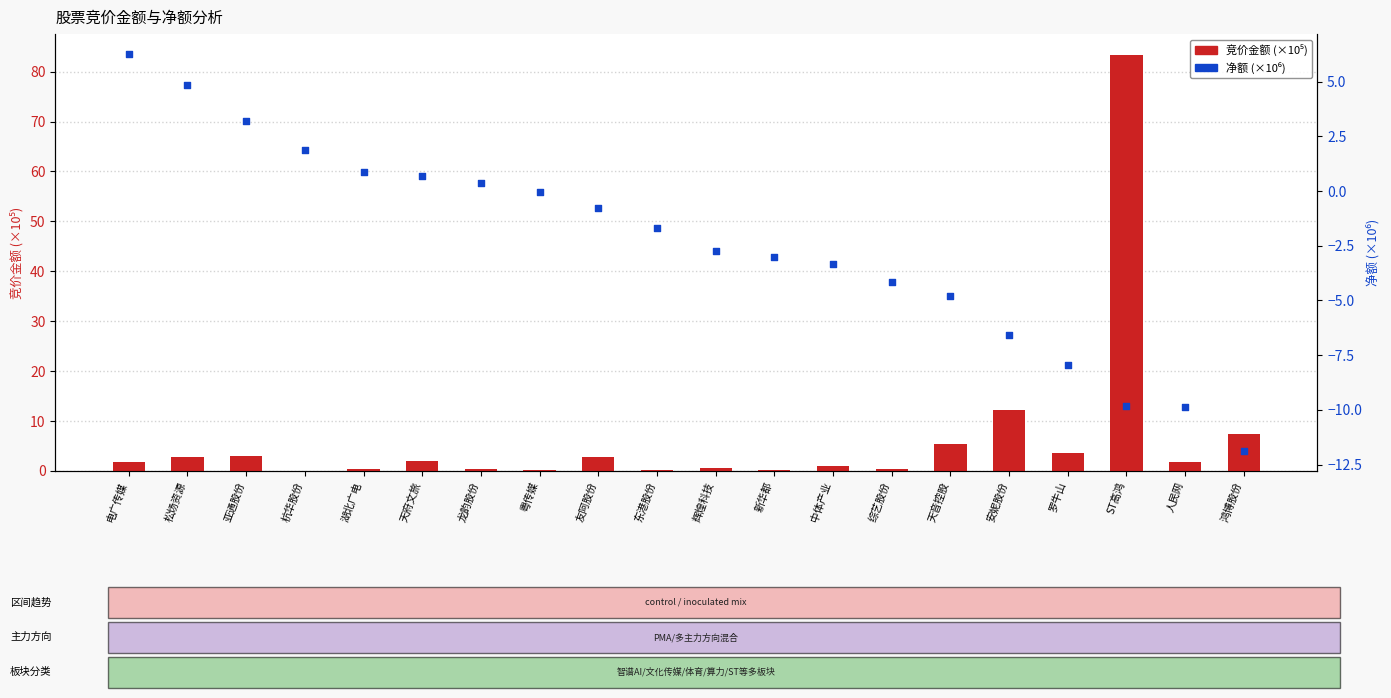

Which series reaches the minimum Y coordinate?

净额 (×10⁶)